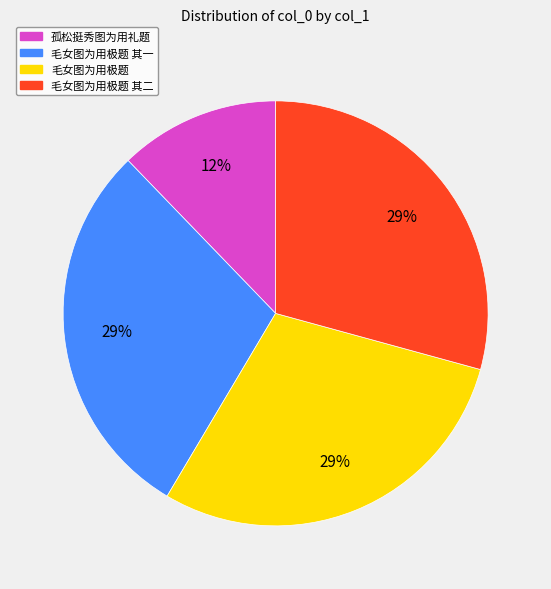

Does any single category account for the majority?

No